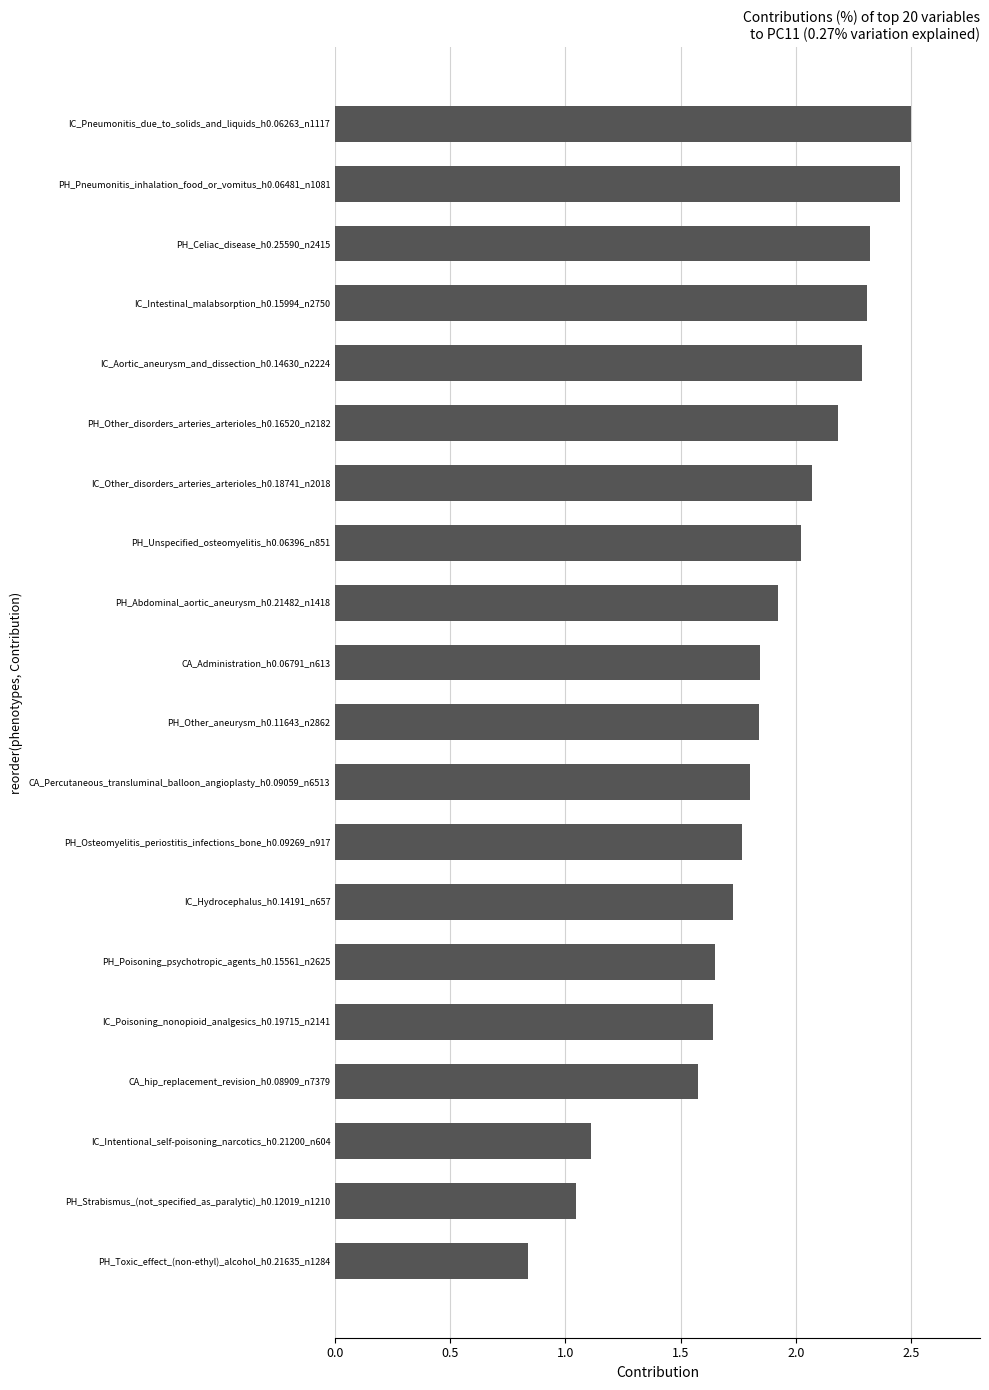

What is the change in value from IC_Other_disorders_arteries_arterioles_h0.18741_n2018 to PH_Other_disorders_arteries_arterioles_h0.16520_n2182?

+0.1